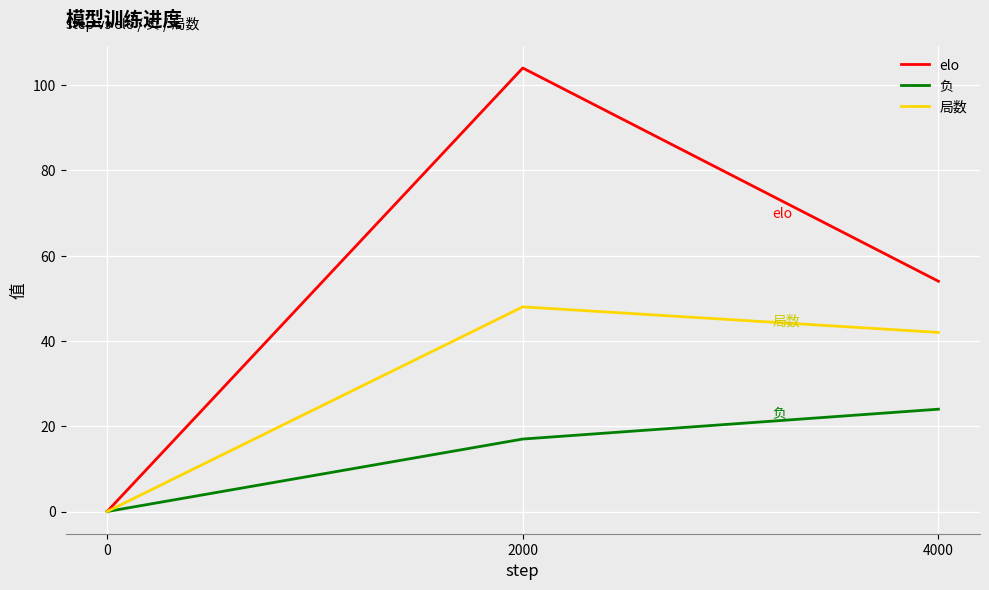

How many lines are shown in the chart?

3